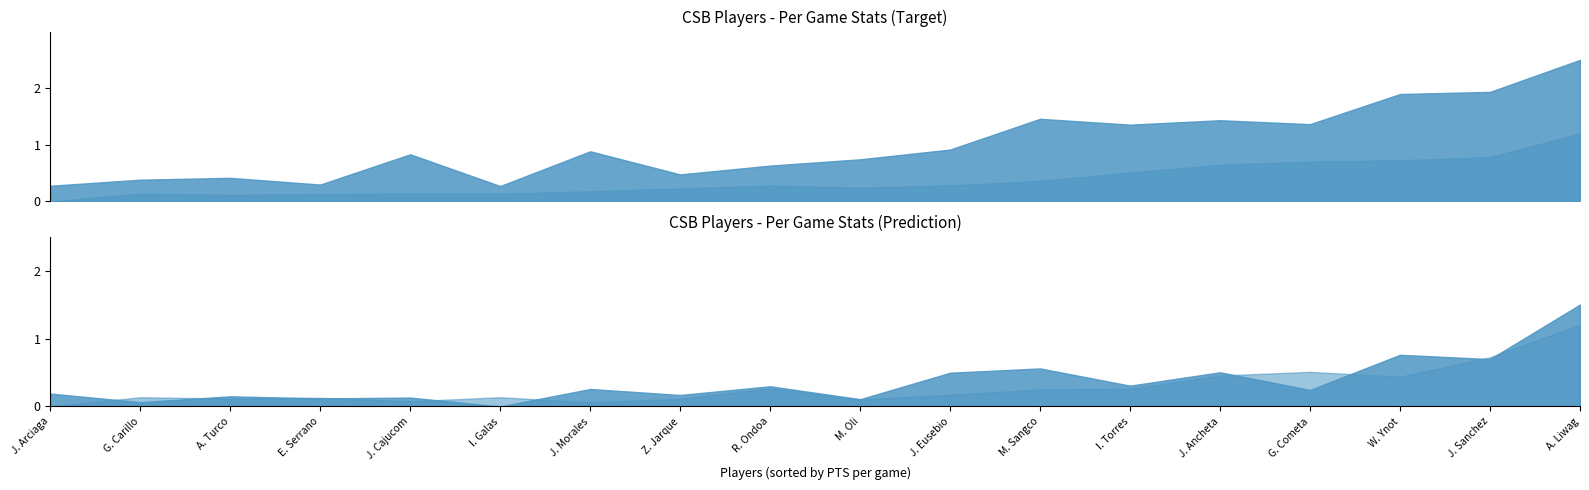

How many data points does each series have?

18